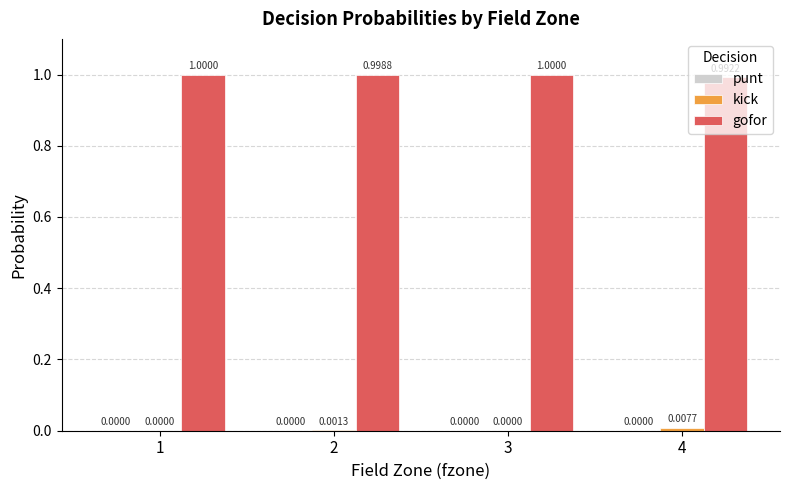

What is the total value across all series at 3?

1.0